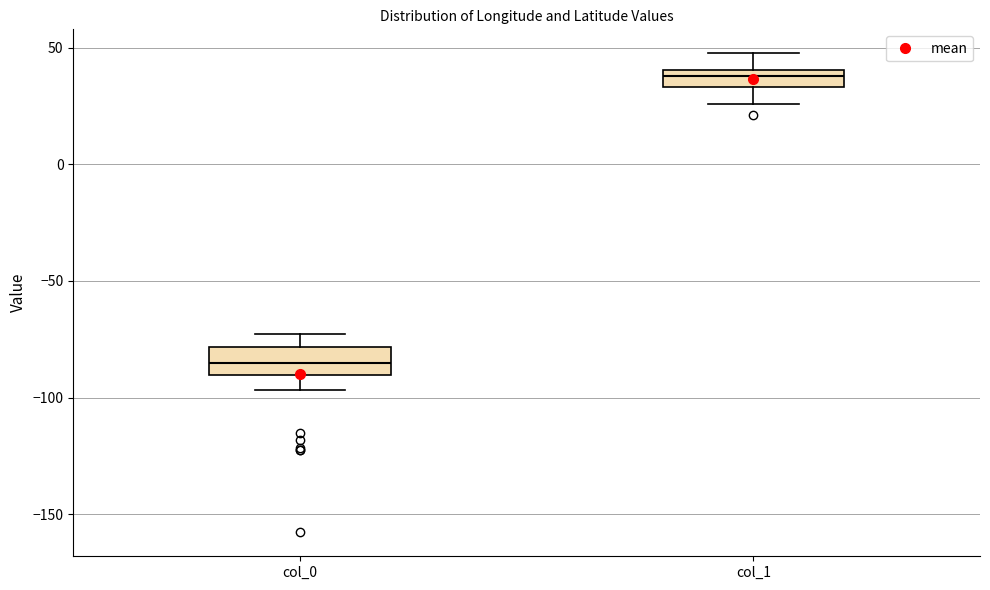

Reading left to right, read every box against the y-axis: the position of its median line, the range the box covers, and the ends of its whiskers. The values are not printed on the chart, so give them approximately, as read against the axis.

col_0: median -85, box -90 to -80, whiskers -95 to -75
col_1: median 40 (inside the box), box 35 to 40, whiskers 25 to 50